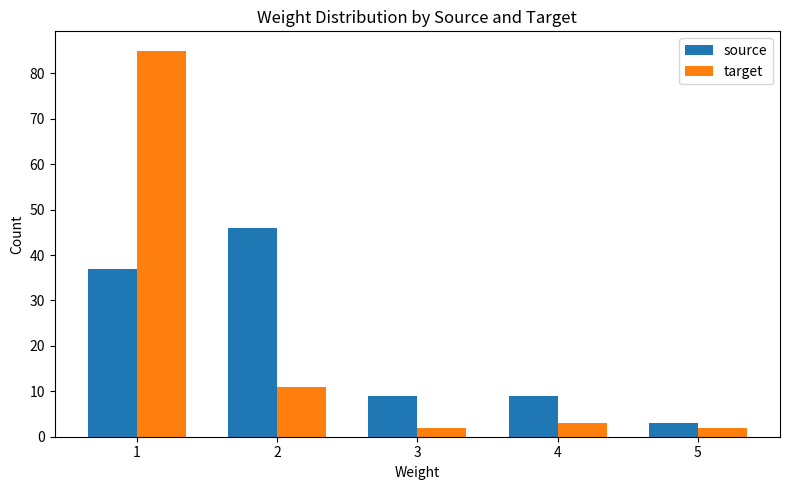

What are all the series names shown in the legend?

source, target